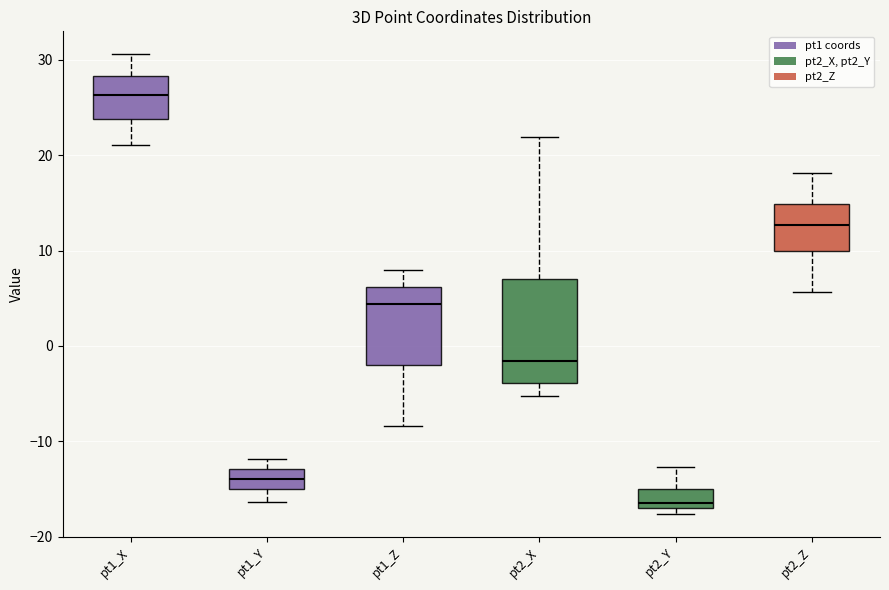

Which box has the highest median line?

pt1_X